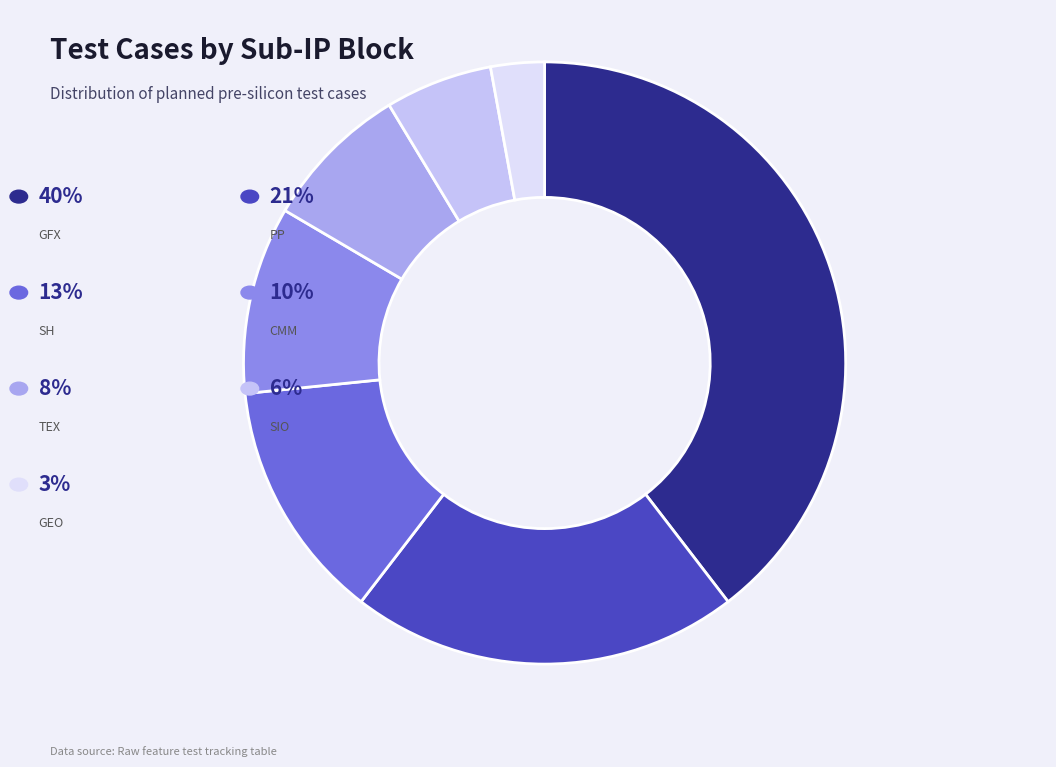

Count the number of slices in the pie.

7